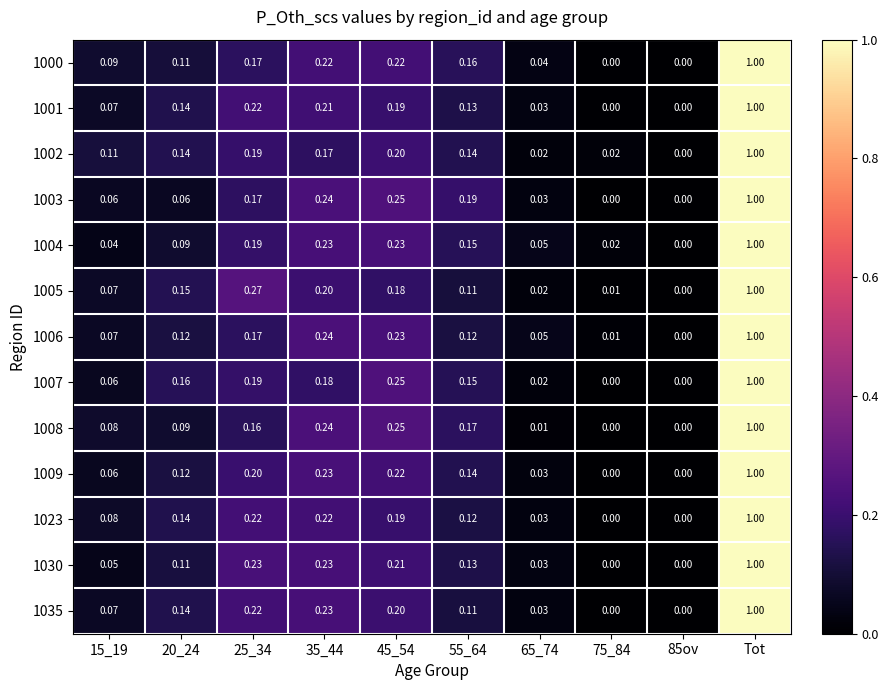

At which category is the sum across all series the highest?

Tot